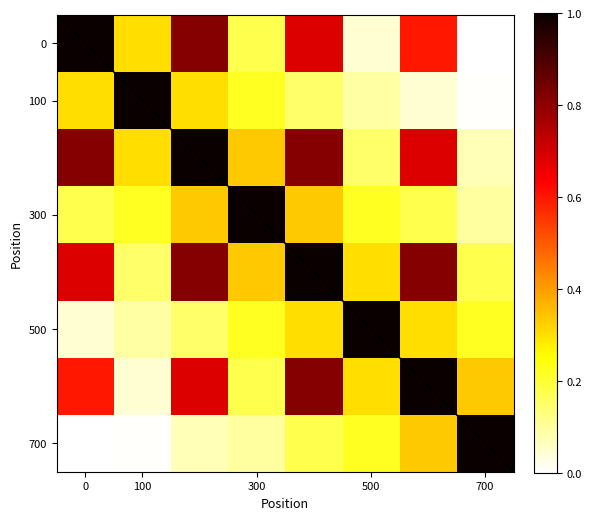

Which label corresponds to the smallest value in the chart?

700